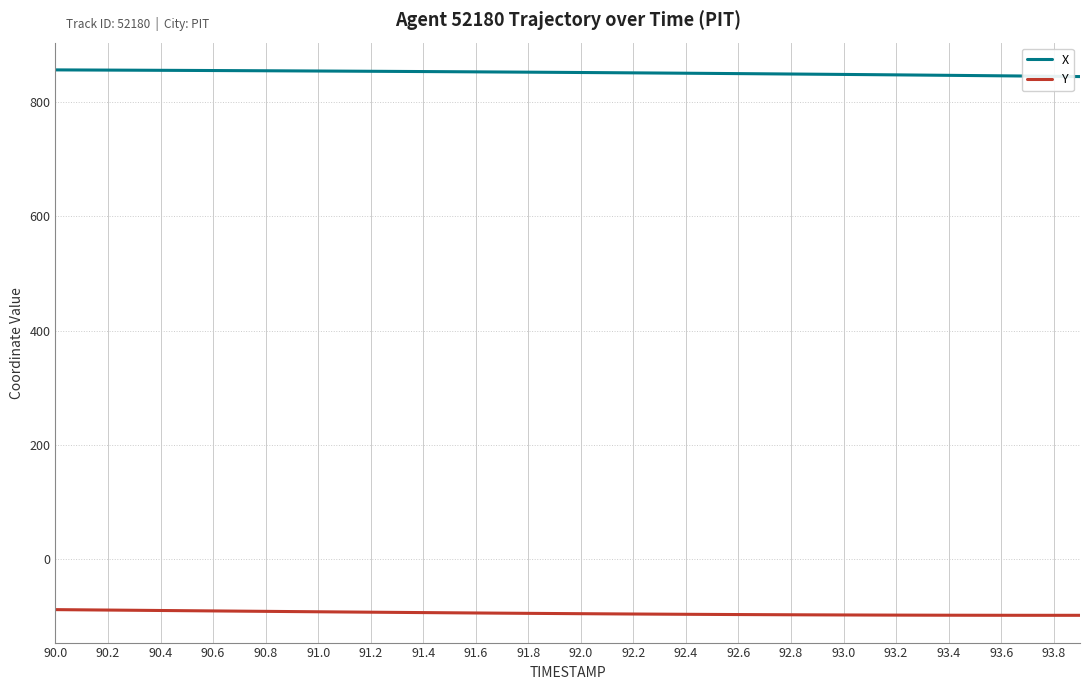

True or false: Y and X intersect in this chart.

False